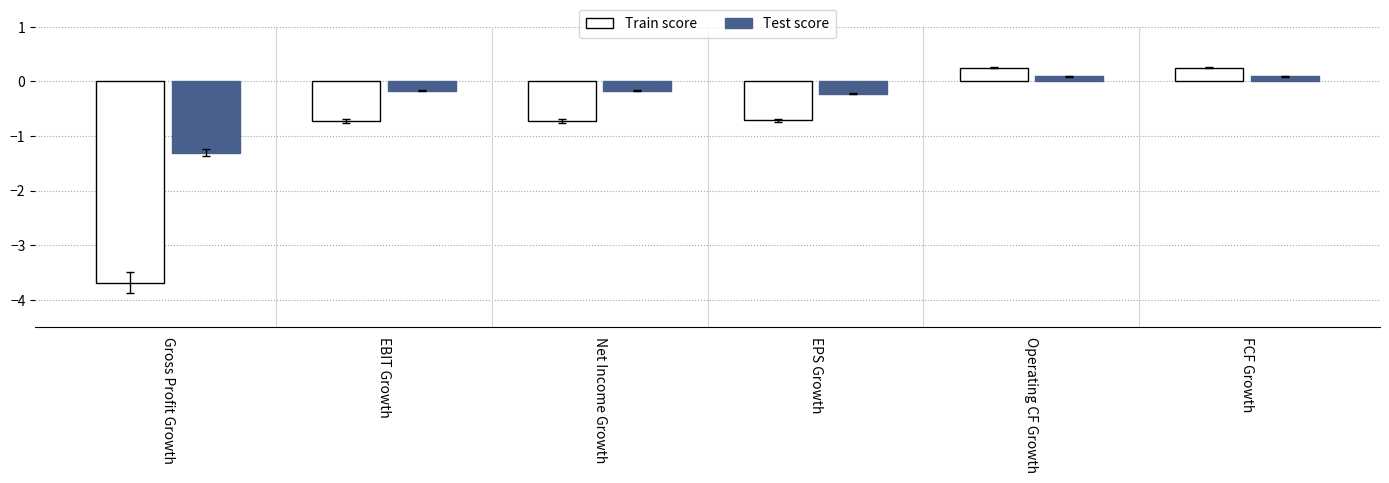

Between Gross Profit Growth and Net Income Growth, which series saw the biggest shift?

Train score